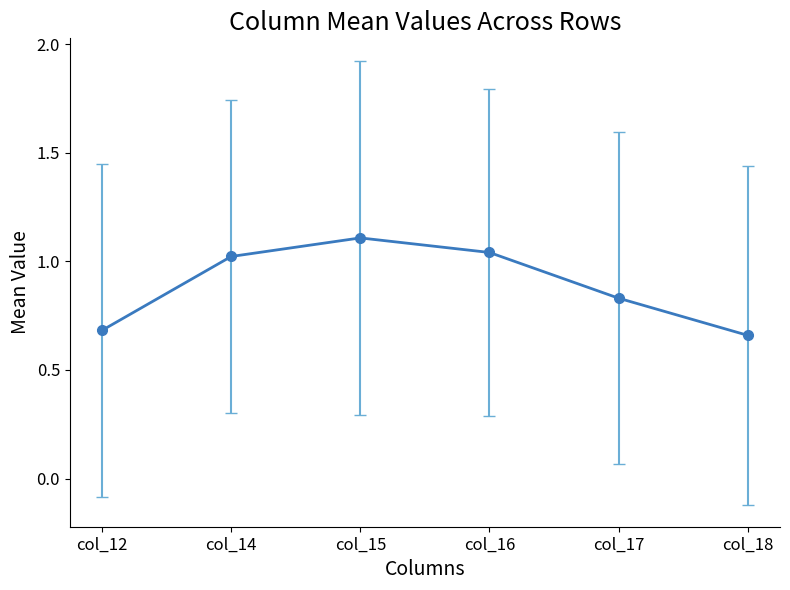

True or false: there are more than 1 points higher than both neighbors.

False